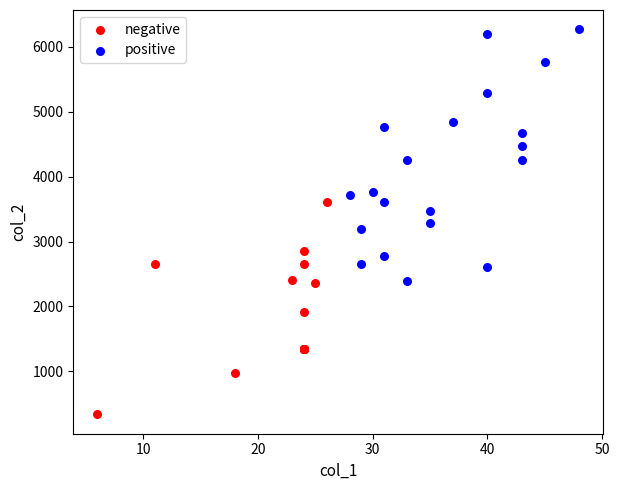

Which series has the largest Y range (max minus min)?

positive